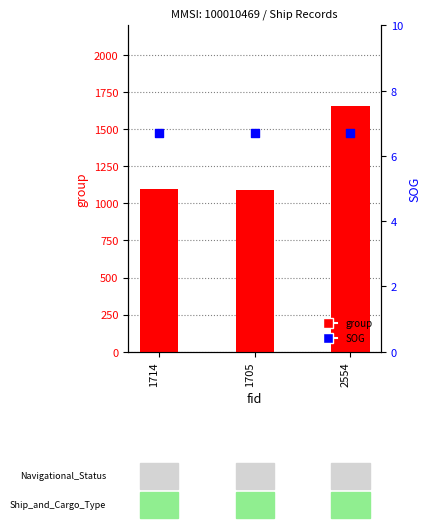

Is the value of group at 2554 greater than the value of SOG at 1714?

Yes